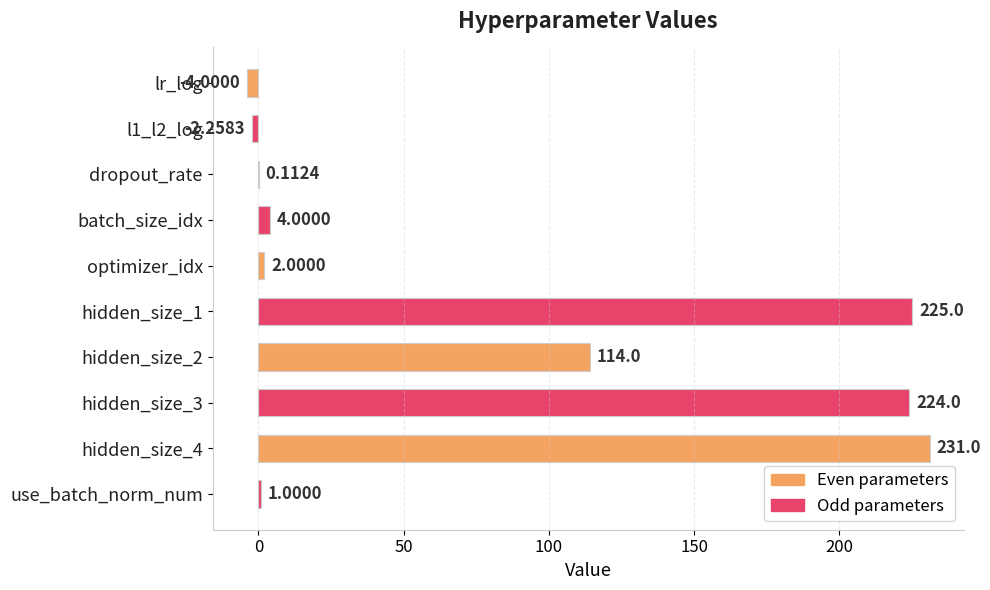

Which has a higher value, optimizer_idx or l1_l2_log?

optimizer_idx